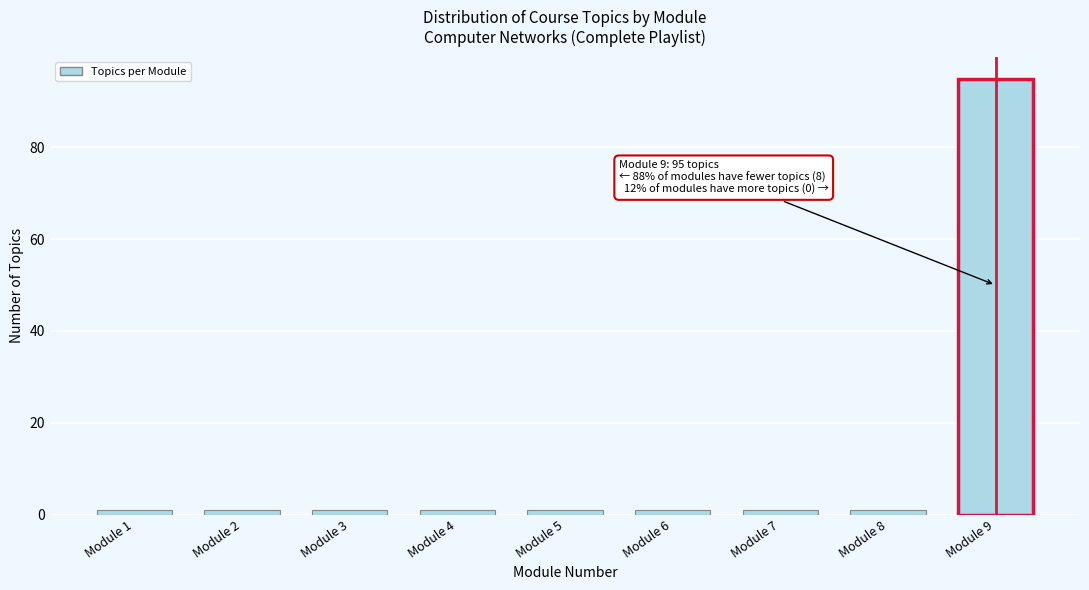

Reading right to left, what are all the values shown in this chart?

Module 9=95	Module 8=1	Module 7=1	Module 6=1	Module 5=1	Module 4=1	Module 3=1	Module 2=1	Module 1=1